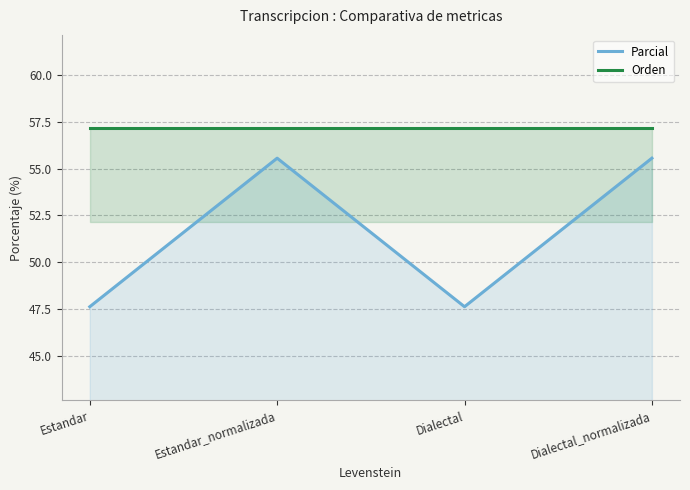

Which series has the widest spread of values?

Parcial